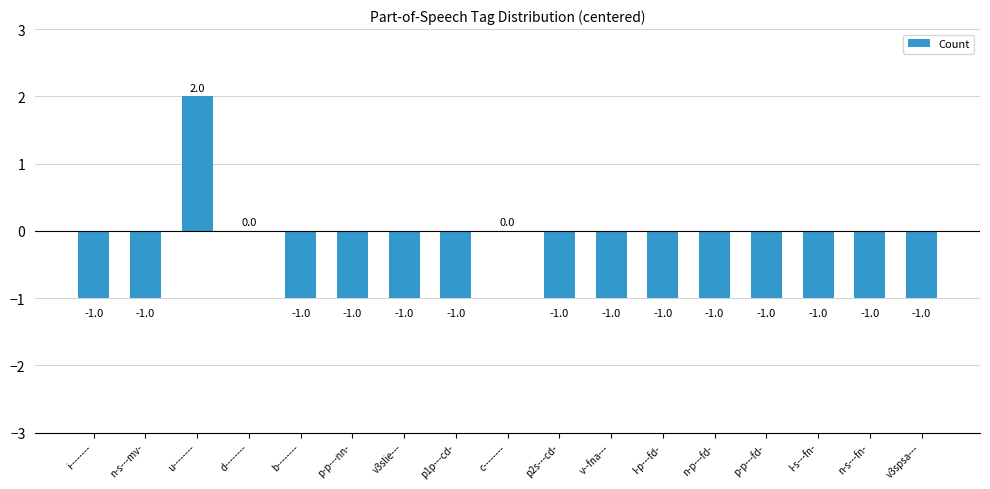

How many categories are shown in the chart?

17